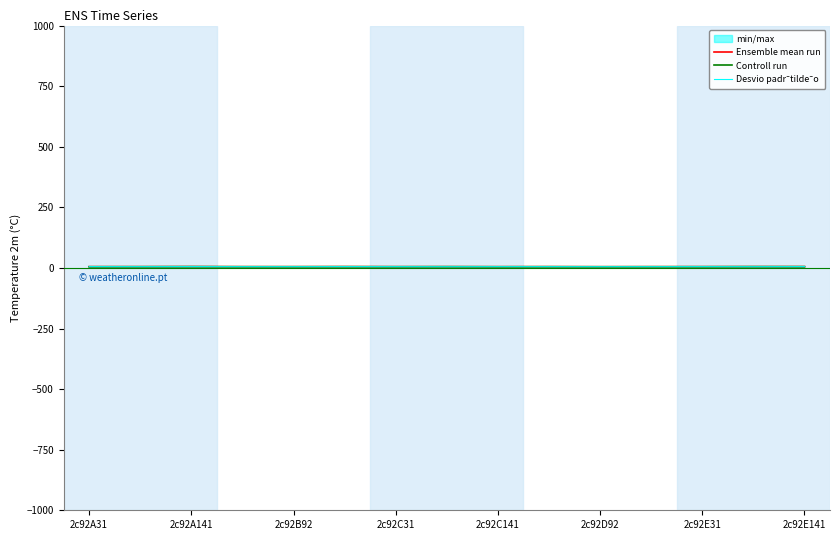

True or false: Ensemble mean run has a value of 5.3 at 2c92E141.

True